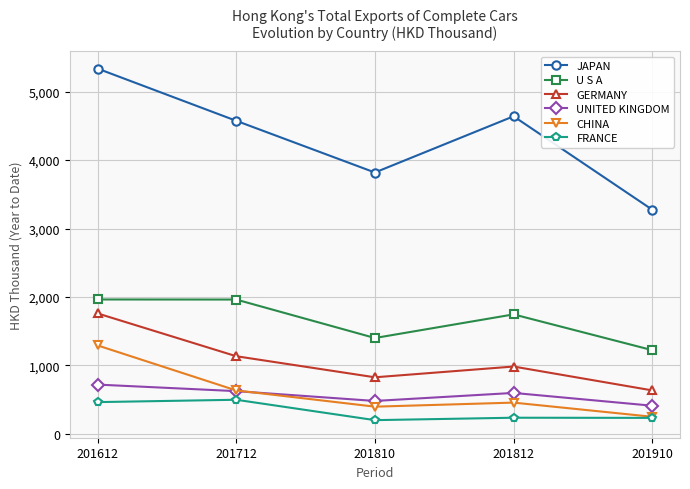

At which category is the sum across all series the highest?

201612